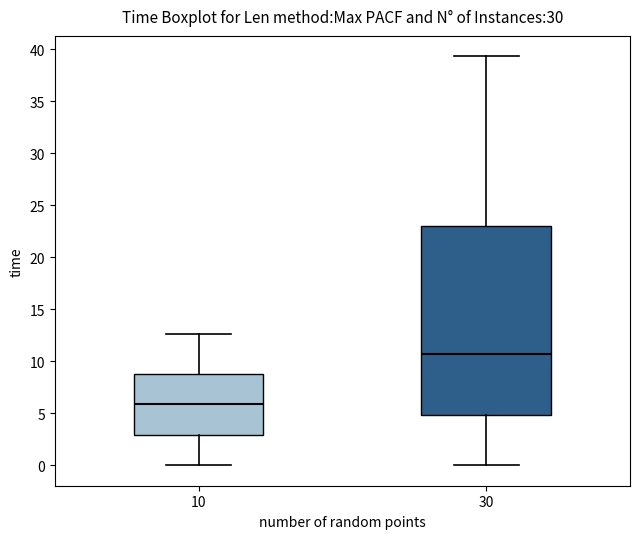

Reading left to right, read every box against the y-axis: the position of its median line, the range the box covers, and the ends of its whiskers. The values are not printed on the chart, so give them approximately, as read against the axis.

10: median 6.0, box 3.0 to 9.0, whiskers 0.0 to 12.5
30: median 10.5, box 5.0 to 23.0, whiskers 0.0 to 39.5